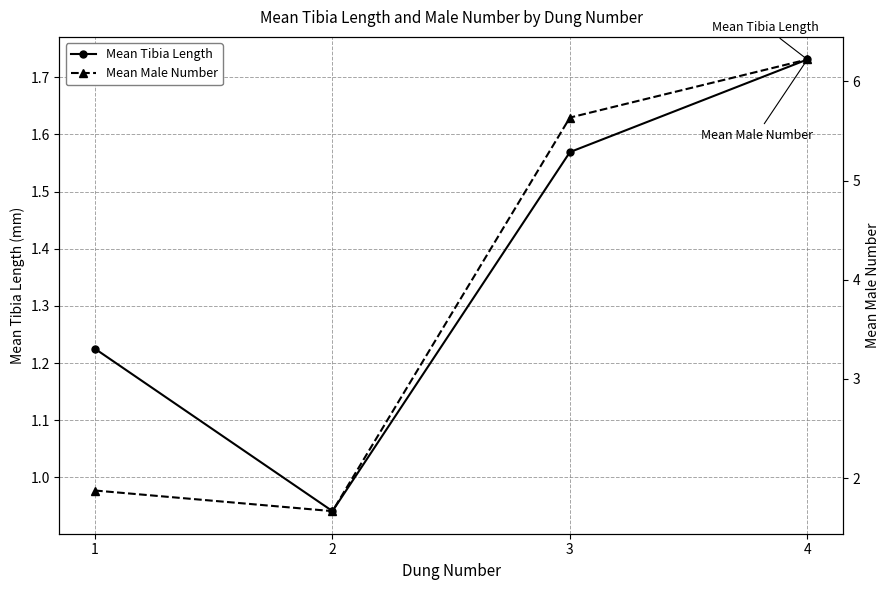

What is the maximum value shown in the chart?

6.2